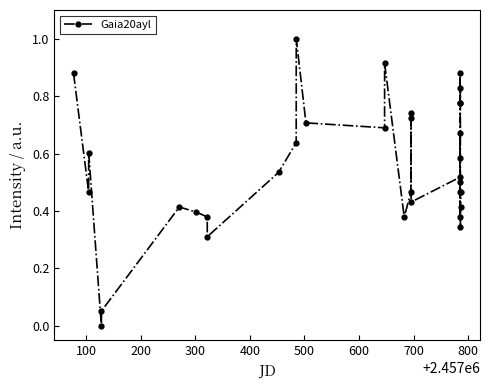

What is the maximum value shown in the chart?

1.0